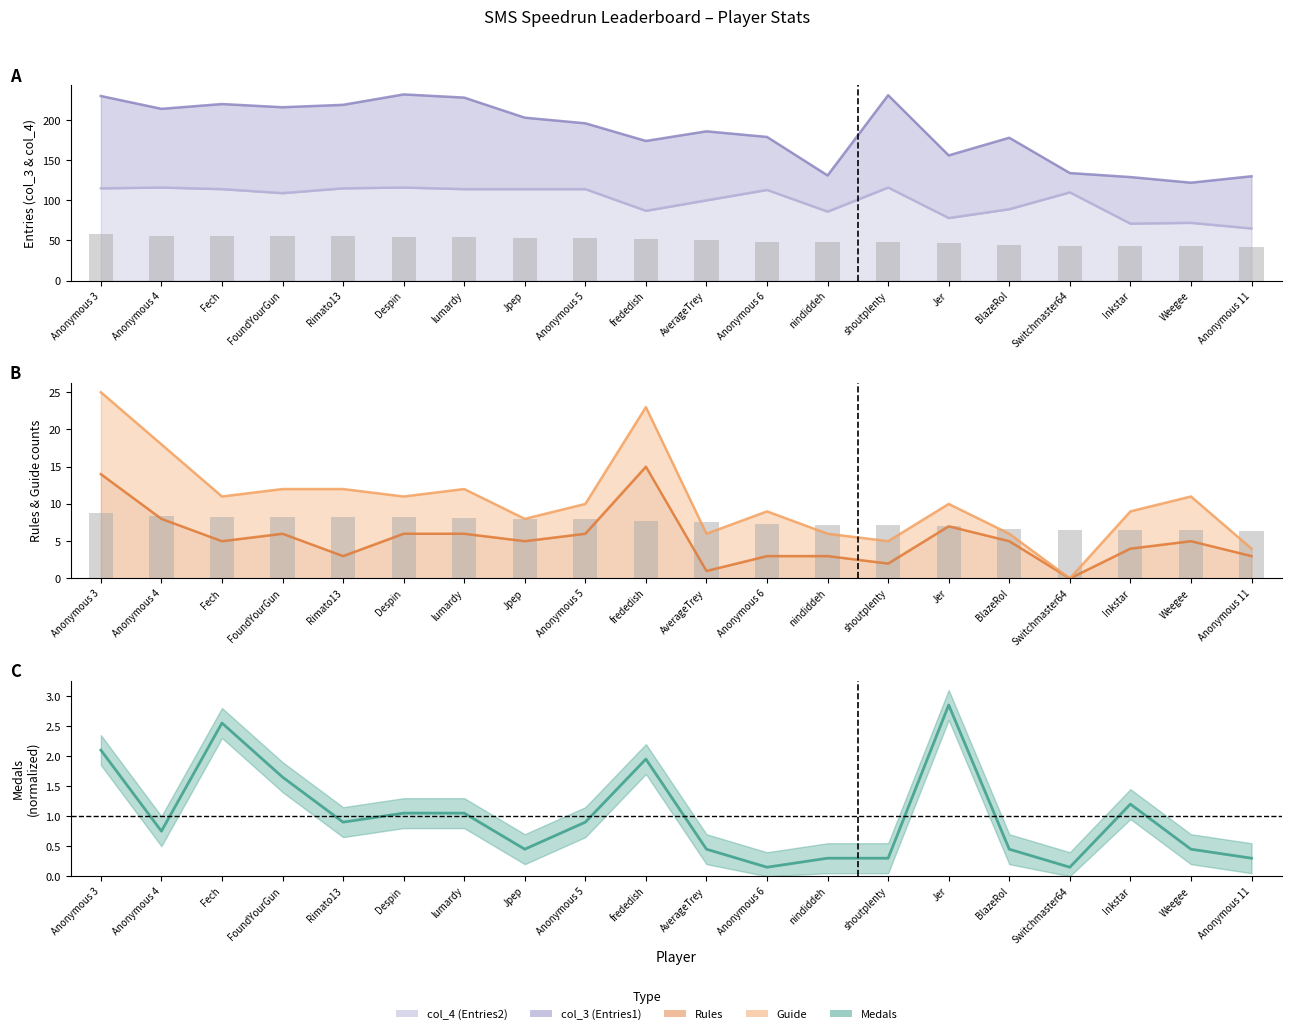

The Medals series shows 0.3 at lumardy. True or false?

False